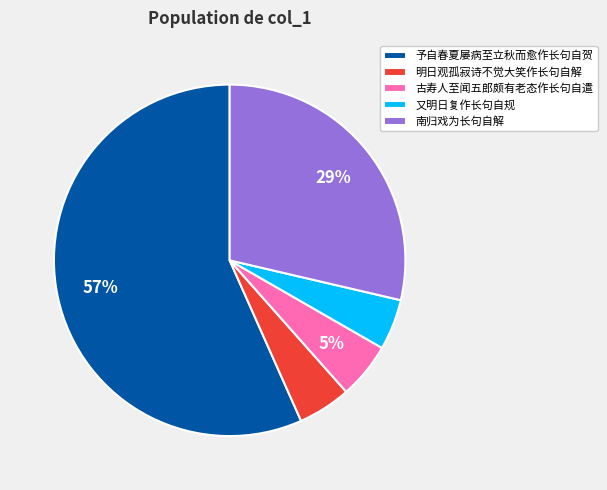

Between 南归戏为长句自解 and 古寿人至闻五郎颇有老态作长句自遣, which is larger?

南归戏为长句自解